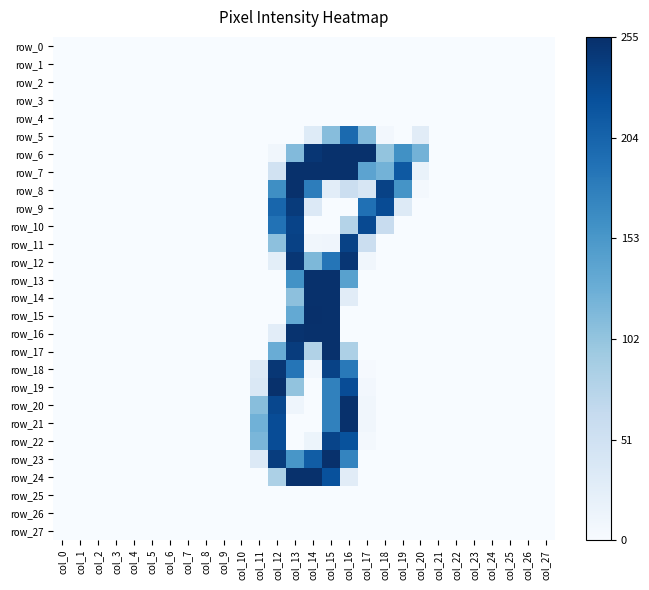

Reading left to right, list all the values displayed in this chart.

row_0: 0	0	0	0	0	0	0	0	0	0	0	0	0	0	0	0	0	0	0	0	0	0	0	0	0	0	0	0
row_1: 0	0	0	0	0	0	0	0	0	0	0	0	0	0	0	0	0	0	0	0	0	0	0	0	0	0	0	0
row_2: 0	0	0	0	0	0	0	0	0	0	0	0	0	0	0	0	0	0	0	0	0	0	0	0	0	0	0	0
row_3: 0	0	0	0	0	0	0	0	0	0	0	0	0	0	0	0	0	0	0	0	0	0	0	0	0	0	0	0
row_4: 0	0	0	0	0	0	0	0	0	0	0	0	0	0	0	0	0	0	0	0	0	0	0	0	0	0	0	0
row_5: 0	0	0	0	0	0	0	0	0	0	0	0	0	0	31	110	198	113	6	0	28	0	0	0	0	0	0	0
row_6: 0	0	0	0	0	0	0	0	0	0	0	0	8	113	249	254	254	254	102	160	122	0	0	0	0	0	0	0
row_7: 0	0	0	0	0	0	0	0	0	0	0	0	48	254	254	254	254	139	122	215	17	0	0	0	0	0	0	0
row_8: 0	0	0	0	0	0	0	0	0	0	0	0	162	254	179	26	57	40	237	157	4	0	0	0	0	0	0	0
row_9: 0	0	0	0	0	0	0	0	0	0	0	0	202	244	34	0	0	192	228	33	0	0	0	0	0	0	0	0
row_10: 0	0	0	0	0	0	0	0	0	0	0	0	190	236	0	0	78	230	60	0	0	0	0	0	0	0	0	0
row_11: 0	0	0	0	0	0	0	0	0	0	0	0	106	238	8	10	237	57	0	0	0	0	0	0	0	0	0	0
row_12: 0	0	0	0	0	0	0	0	0	0	0	0	25	249	116	187	249	8	0	0	0	0	0	0	0	0	0	0
row_13: 0	0	0	0	0	0	0	0	0	0	0	0	0	159	254	254	142	0	0	0	0	0	0	0	0	0	0	0
row_14: 0	0	0	0	0	0	0	0	0	0	0	0	0	106	254	254	28	0	0	0	0	0	0	0	0	0	0	0
row_15: 0	0	0	0	0	0	0	0	0	0	0	0	0	133	255	254	0	0	0	0	0	0	0	0	0	0	0	0
row_16: 0	0	0	0	0	0	0	0	0	0	0	0	26	252	254	254	0	0	0	0	0	0	0	0	0	0	0	0
row_17: 0	0	0	0	0	0	0	0	0	0	0	0	129	243	80	254	83	0	0	0	0	0	0	0	0	0	0	0
row_18: 0	0	0	0	0	0	0	0	0	0	0	32	248	187	7	237	183	2	0	0	0	0	0	0	0	0	0	0
row_19: 0	0	0	0	0	0	0	0	0	0	0	36	254	103	0	175	227	6	0	0	0	0	0	0	0	0	0	0
row_20: 0	0	0	0	0	0	0	0	0	0	0	109	232	11	0	175	254	8	0	0	0	0	0	0	0	0	0	0
row_21: 0	0	0	0	0	0	0	0	0	0	0	124	227	0	0	175	254	8	0	0	0	0	0	0	0	0	0	0
row_22: 0	0	0	0	0	0	0	0	0	0	0	118	227	0	13	235	222	5	0	0	0	0	0	0	0	0	0	0
row_23: 0	0	0	0	0	0	0	0	0	0	0	34	242	154	211	254	172	0	0	0	0	0	0	0	0	0	0	0
row_24: 0	0	0	0	0	0	0	0	0	0	0	0	84	254	254	223	28	0	0	0	0	0	0	0	0	0	0	0
row_25: 0	0	0	0	0	0	0	0	0	0	0	0	0	0	0	0	0	0	0	0	0	0	0	0	0	0	0	0
row_26: 0	0	0	0	0	0	0	0	0	0	0	0	0	0	0	0	0	0	0	0	0	0	0	0	0	0	0	0
row_27: 0	0	0	0	0	0	0	0	0	0	0	0	0	0	0	0	0	0	0	0	0	0	0	0	0	0	0	0